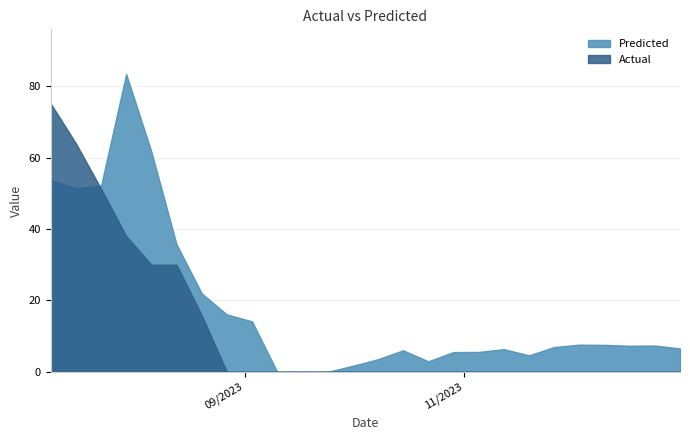

What is the total value across all series at 17/12/2023?

7.3